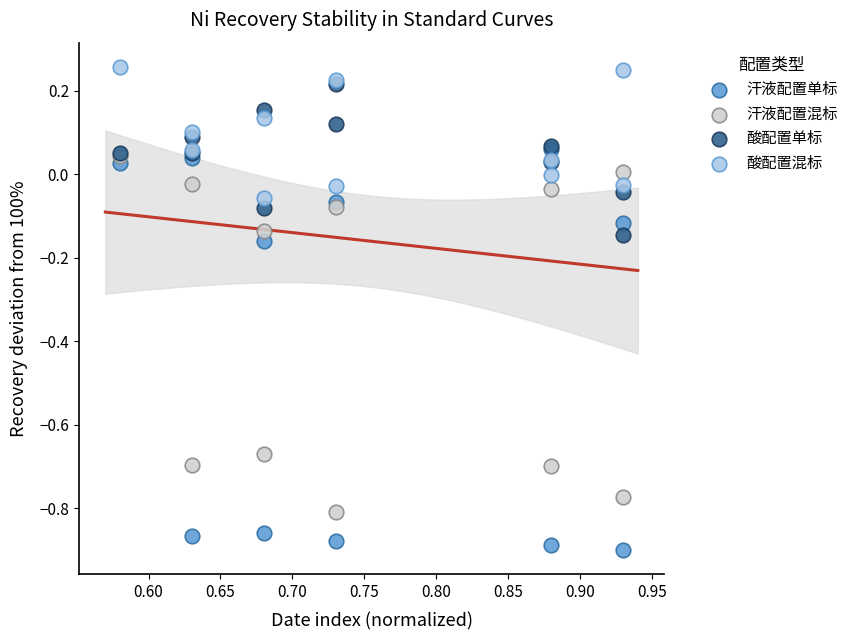

Which series contains the highest Y value?

酸配置混标